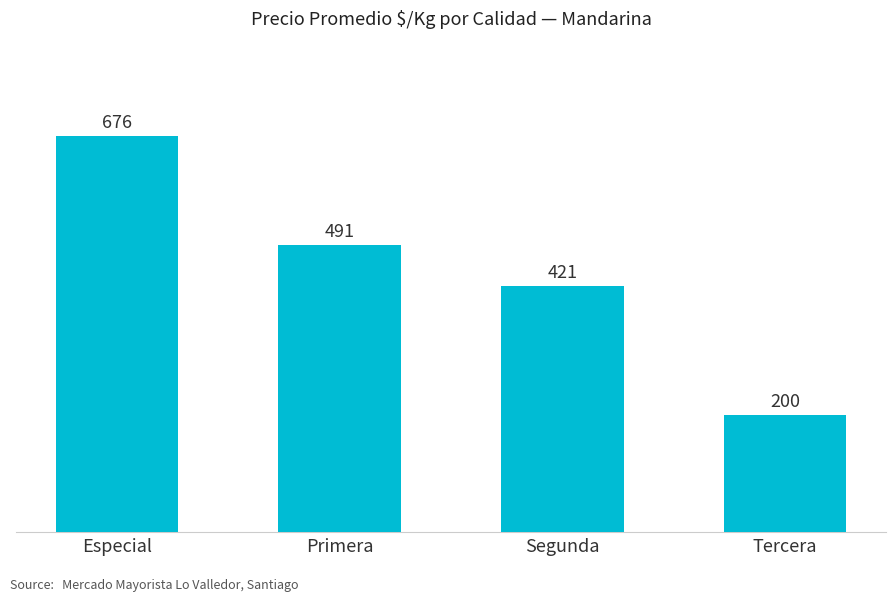

What is the difference between the values at Especial and Tercera?

476